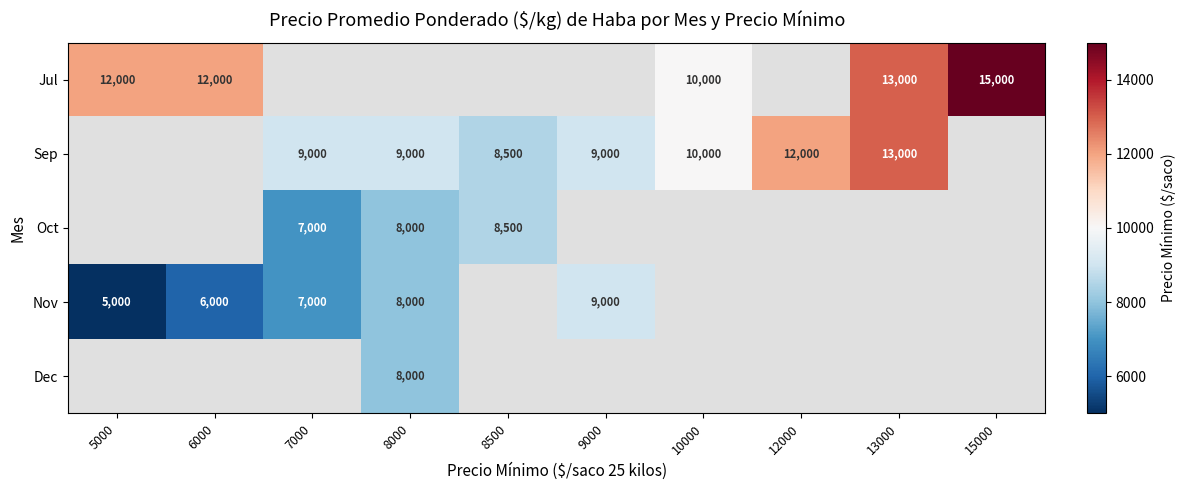

Is it true that Sep equals 14918 at 8000?

False